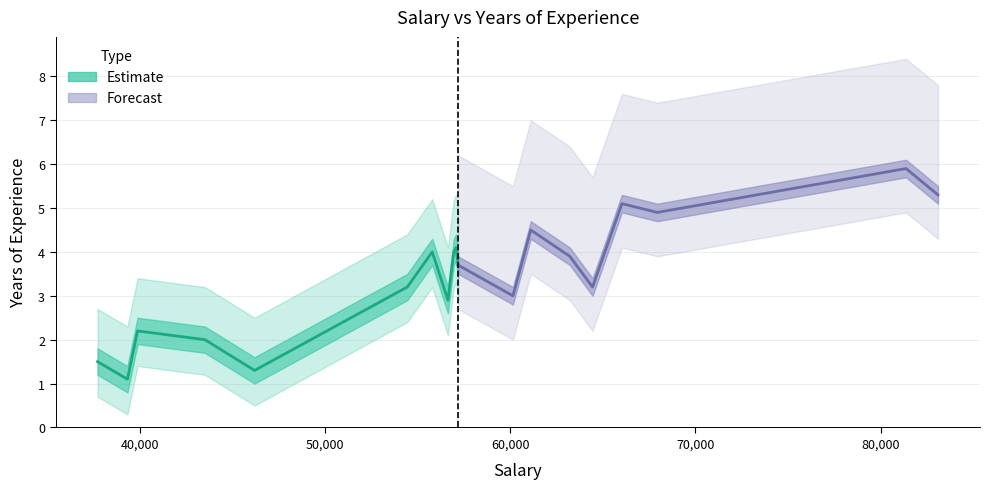

What is the change in value from 37731 to 81363?

+4.4